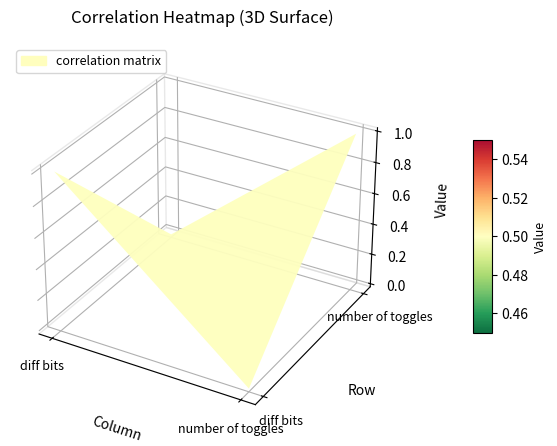

Rank the series by their maximum value, from highest to lowest.

diff bits, number of toggles